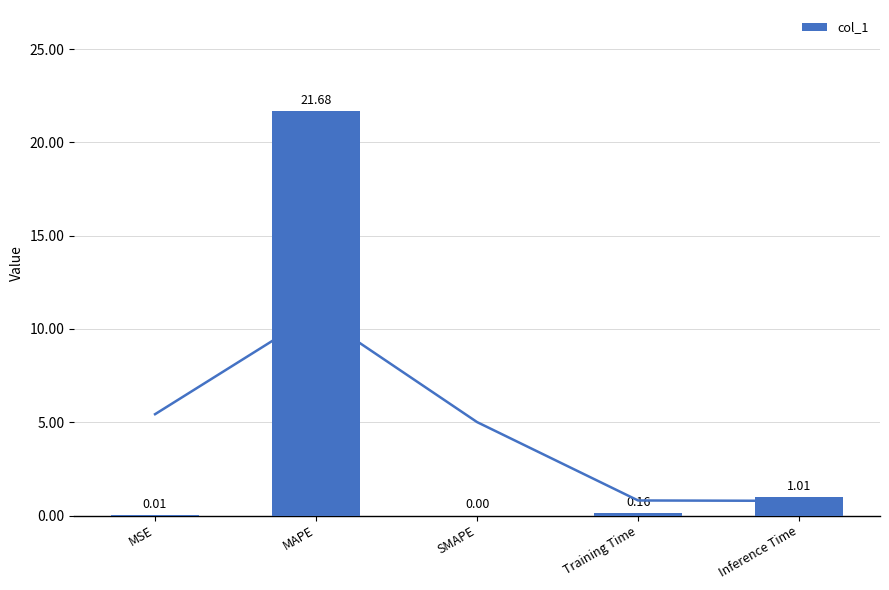

What is the difference between the values at MAPE and Training Time?

21.5